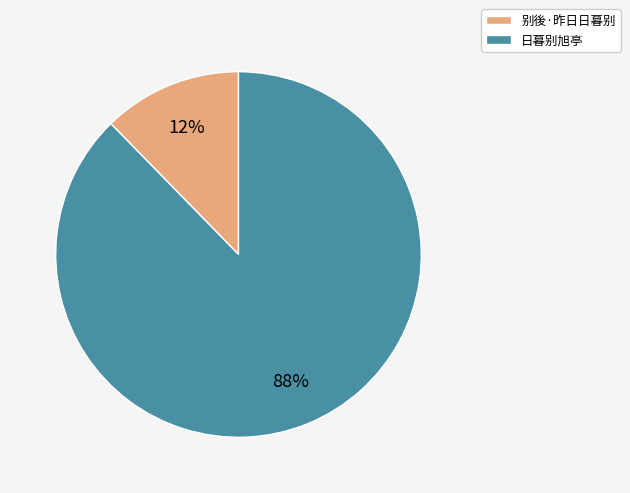

Approximately how many times larger is the value at 别後·昨日日暮别 compared to 日暮别旭亭?

0.1